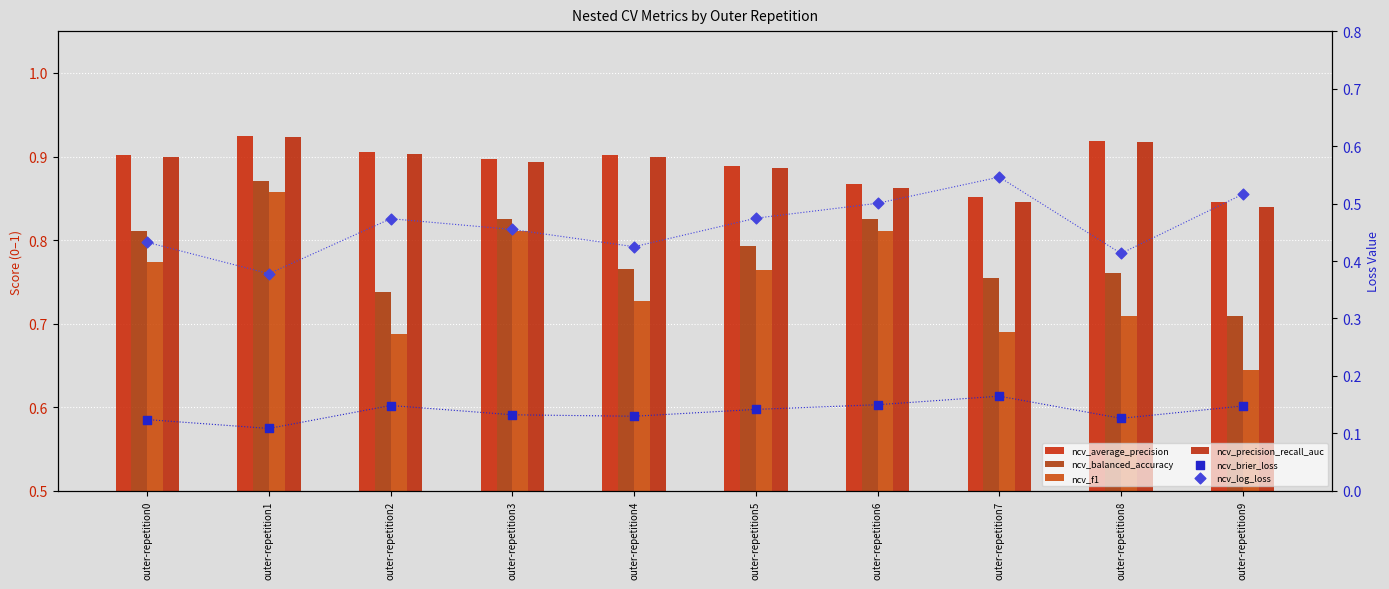

Is the value of ncv_average_precision at outer-repetition5 greater than the value of ncv_brier_loss at outer-repetition0?

Yes